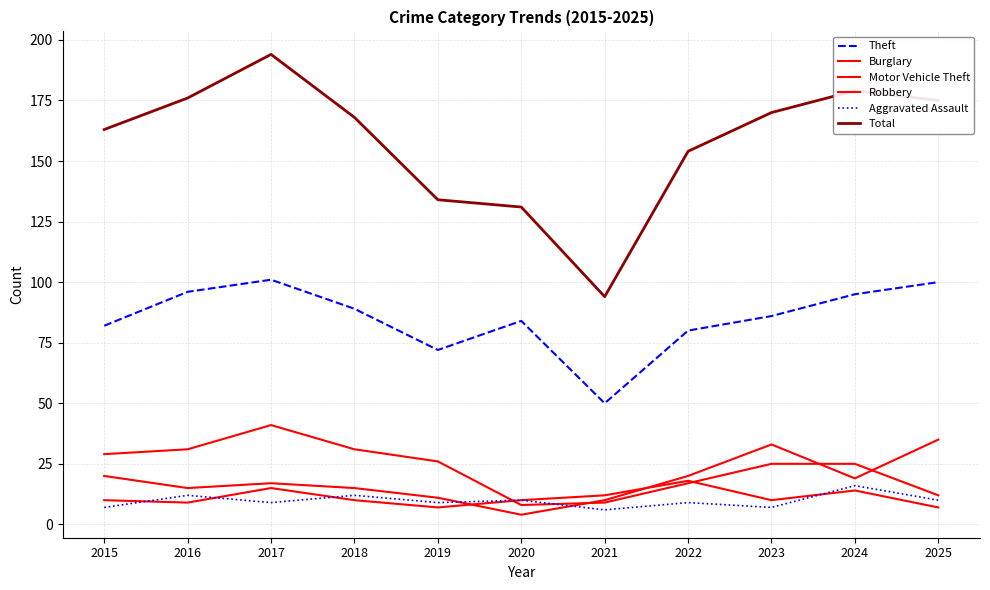

How many Aggravated Assault values are between 7 and 12?

9